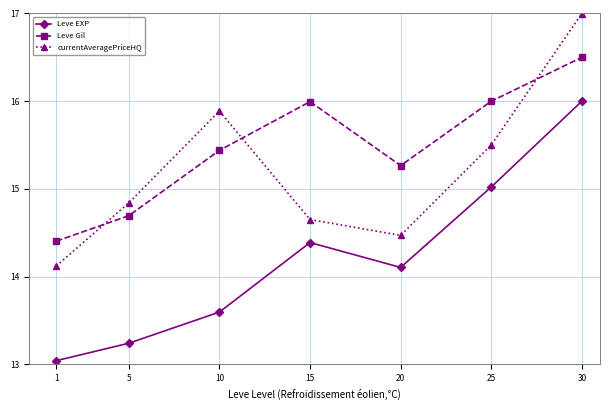

What is the average value of the Leve EXP series?

14.2